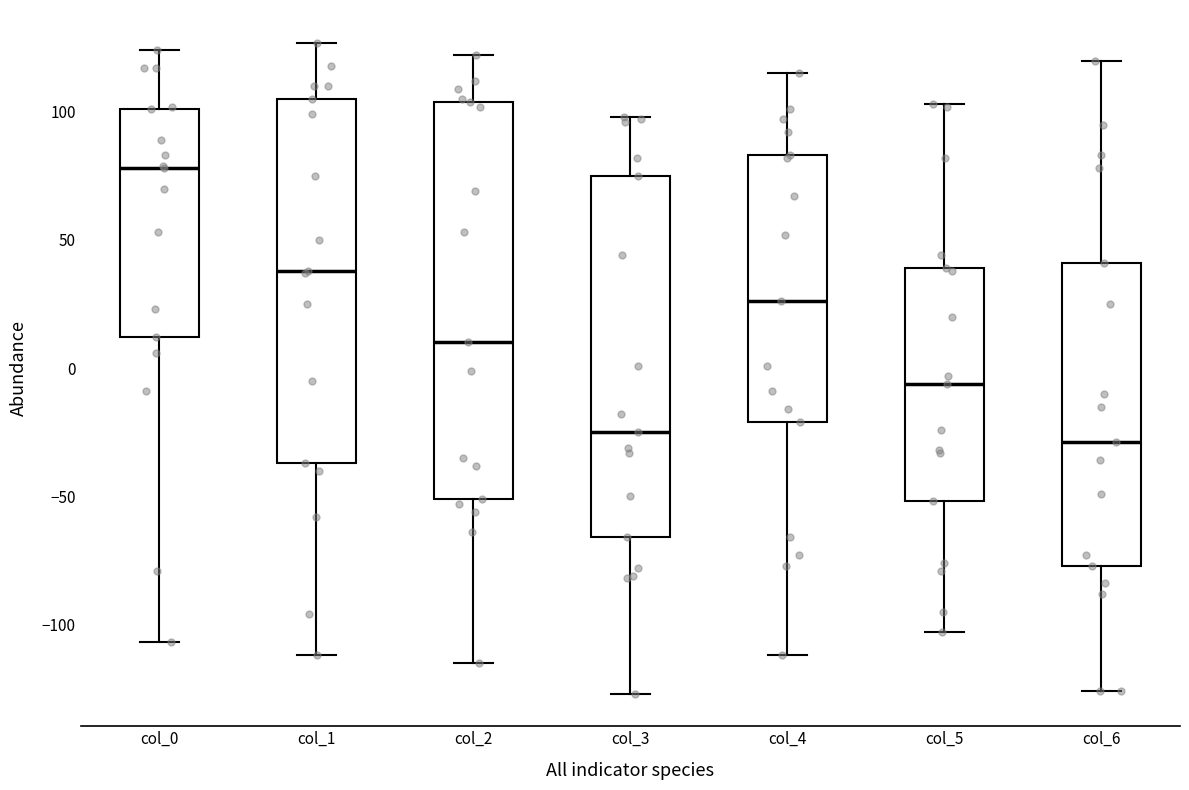

Reading left to right, transcribe this box plot: for each box, give where its median line is, the range the box spans, and where its two whiskers end, as read against the y-axis. The values are not printed on the chart, so give them approximately, as read against the axis.

col_0: median 80, box 10 to 100, whiskers -105 to 125
col_1: median 40, box -35 to 105, whiskers -110 to 125
col_2: median 10, box -50 to 105, whiskers -115 to 120
col_3: median -25, box -65 to 75, whiskers -125 to 100
col_4: median 25, box -20 to 85, whiskers -110 to 115
col_5: median -5, box -50 to 40, whiskers -105 to 105
col_6: median -30, box -75 to 40, whiskers -125 to 120